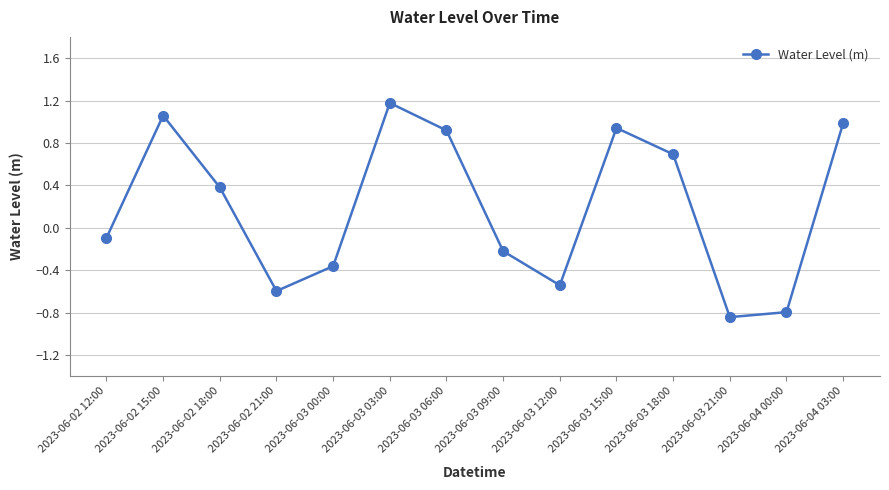

Where is the first local maximum?

2023-06-02 15:00